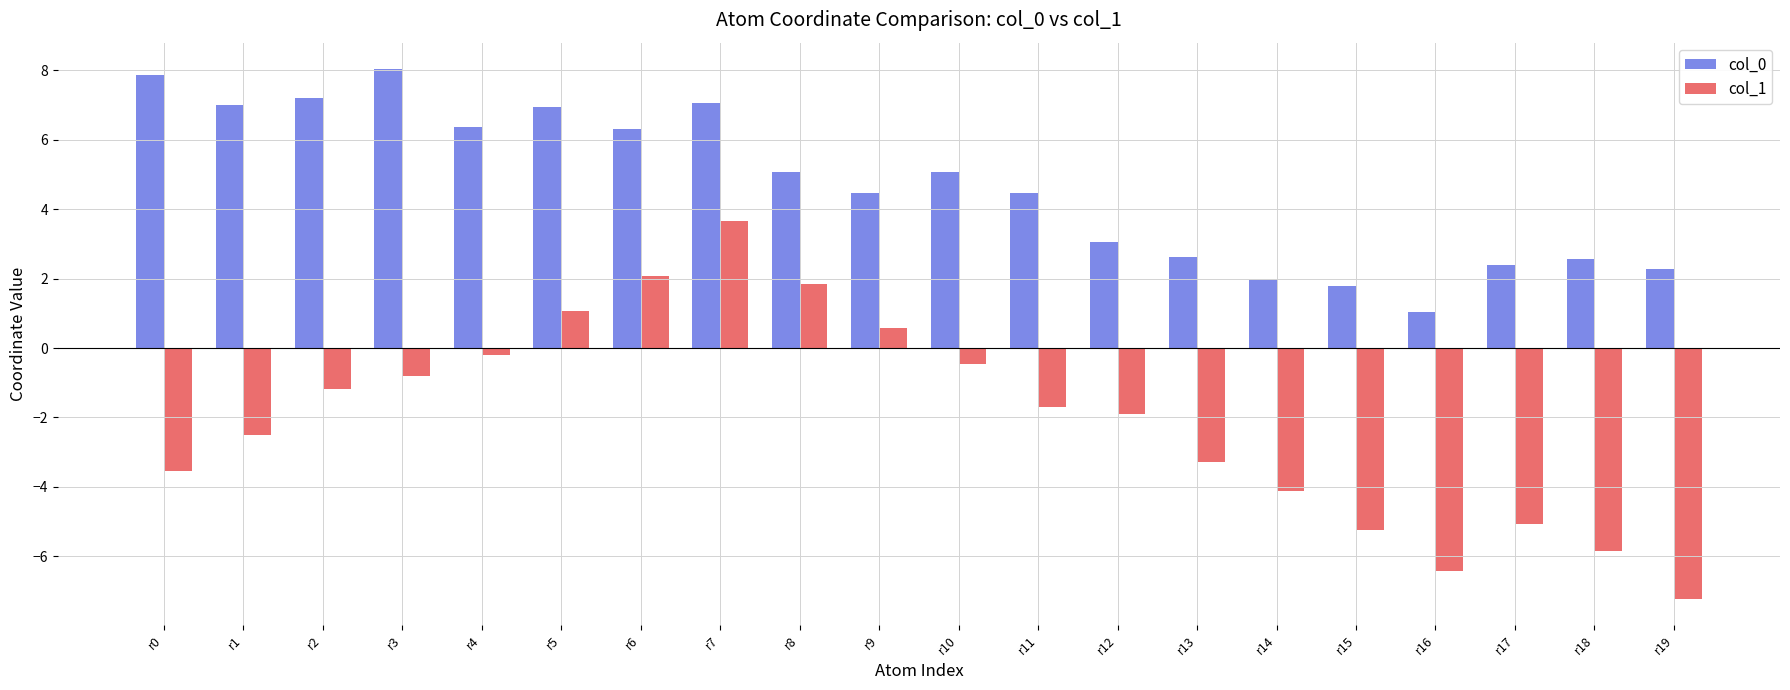

Count the number of data series in this chart.

2